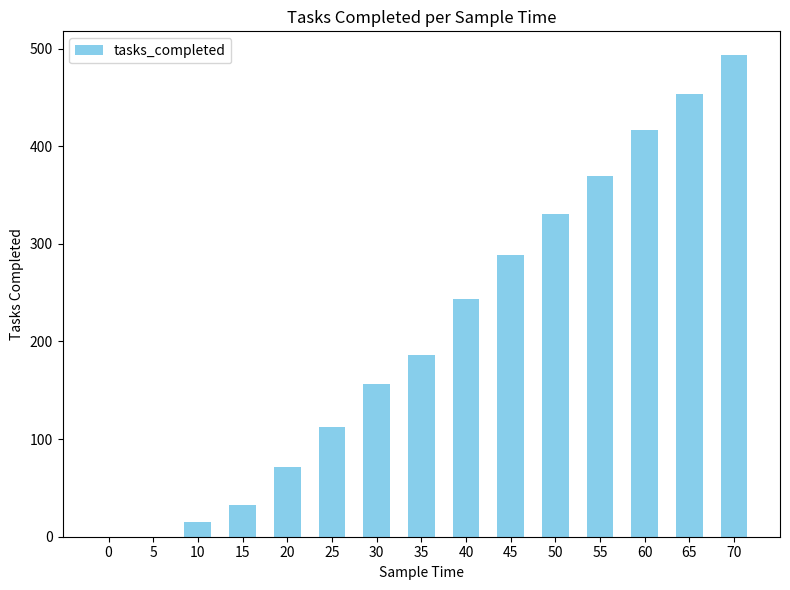

How many categories are shown in the chart?

15